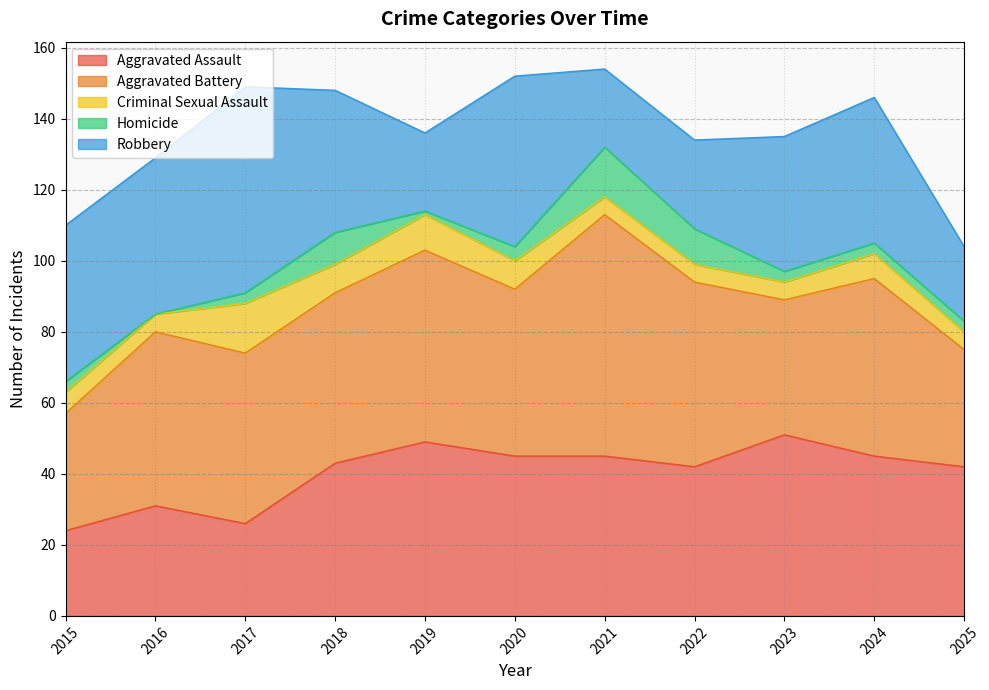

Where is the first local maximum for Robbery?

2017